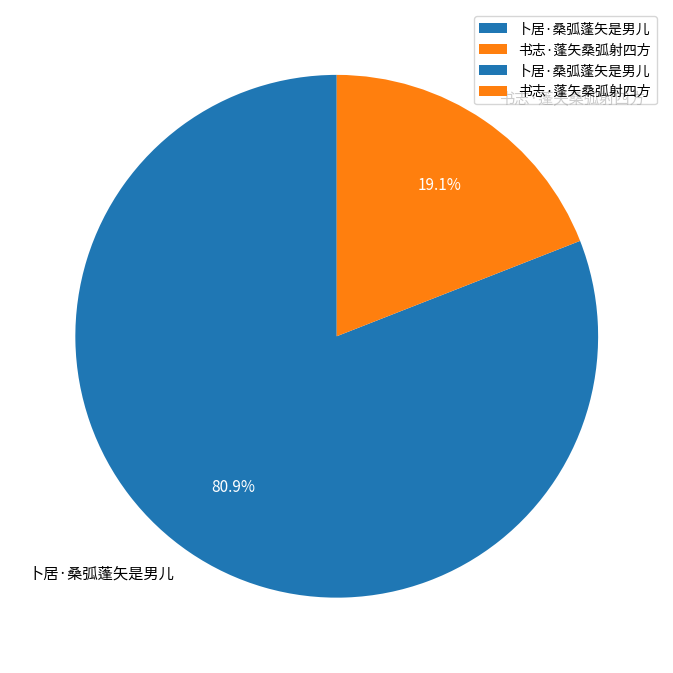

What percentage is the 卜居·桑弧蓬矢是男儿 slice, to the nearest percent?

81%